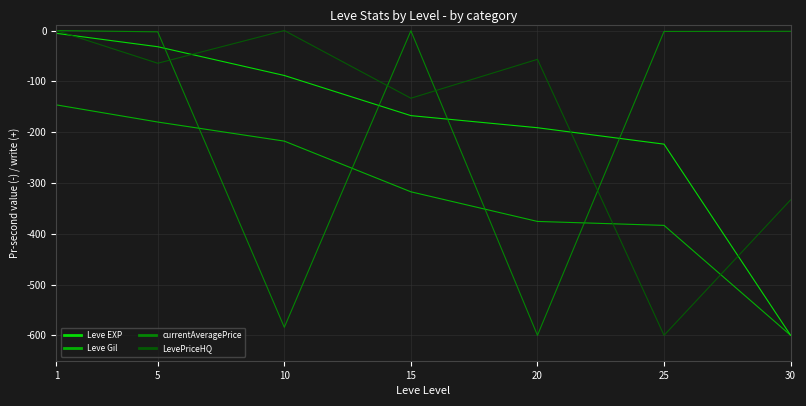

What is the lowest value of the Leve EXP series?

-600.0